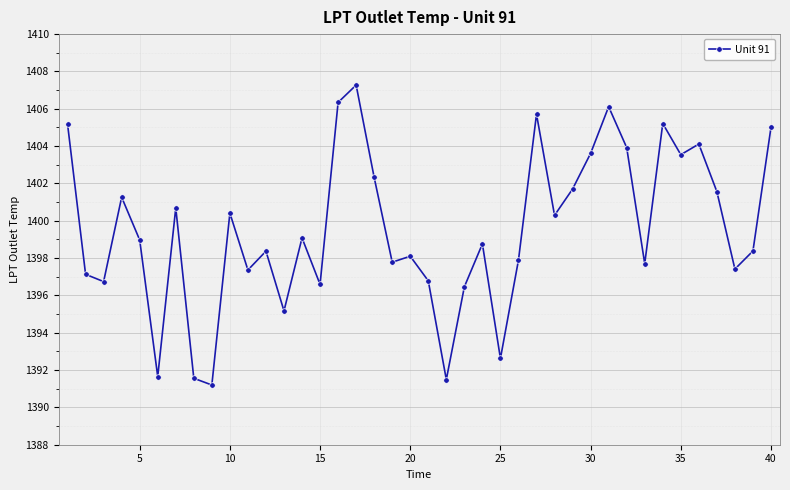

What is the average value?

1399.5